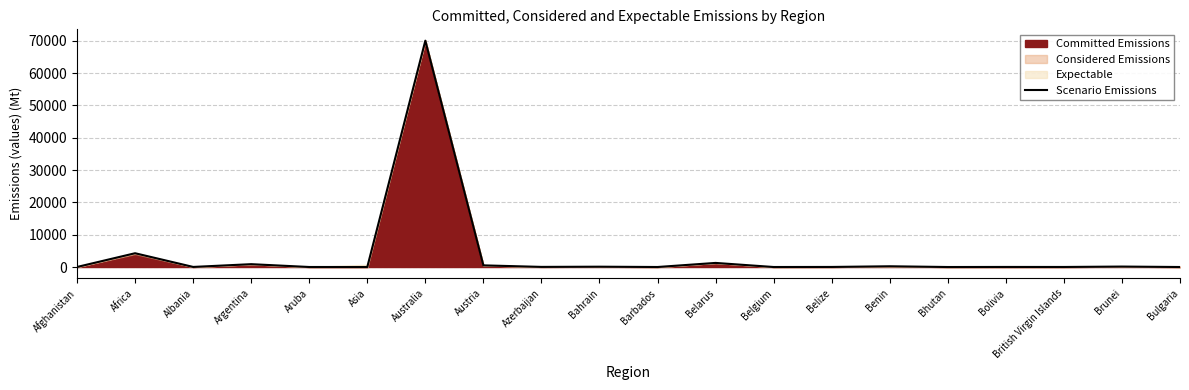

The chart shows a value of 3.3 at Afghanistan. True or false?

False